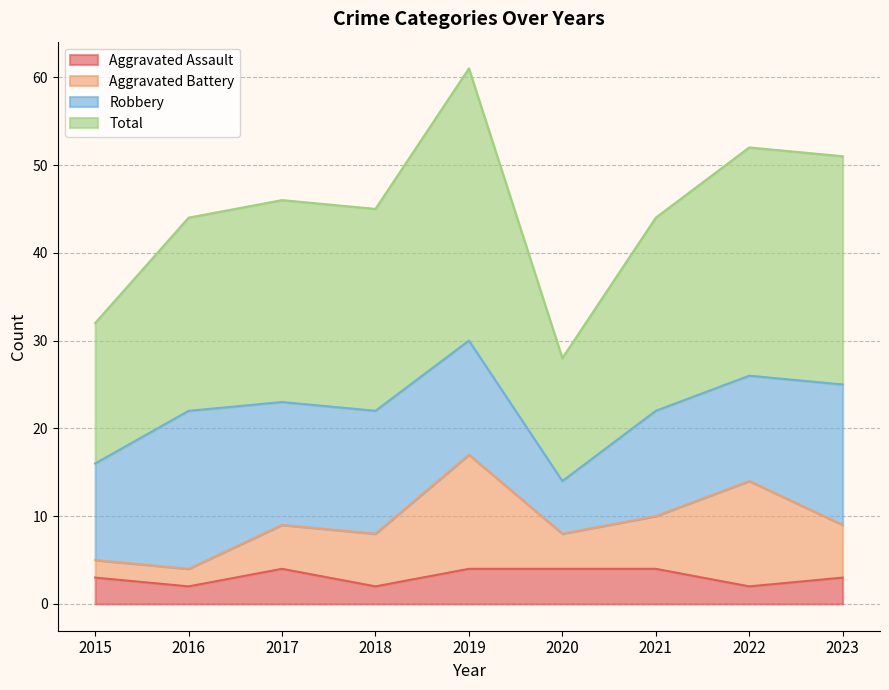

What is the maximum value shown in the chart?

61